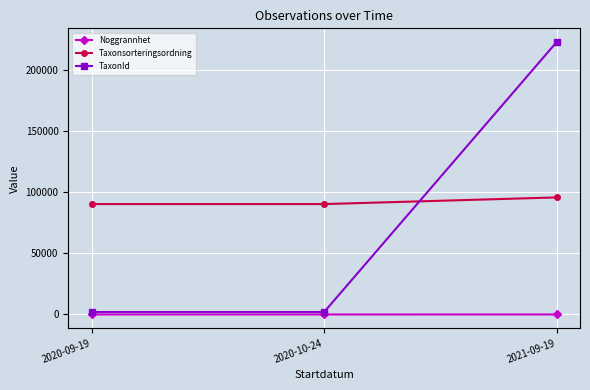

What is the label of the 3rd point from the left?

2021-09-19